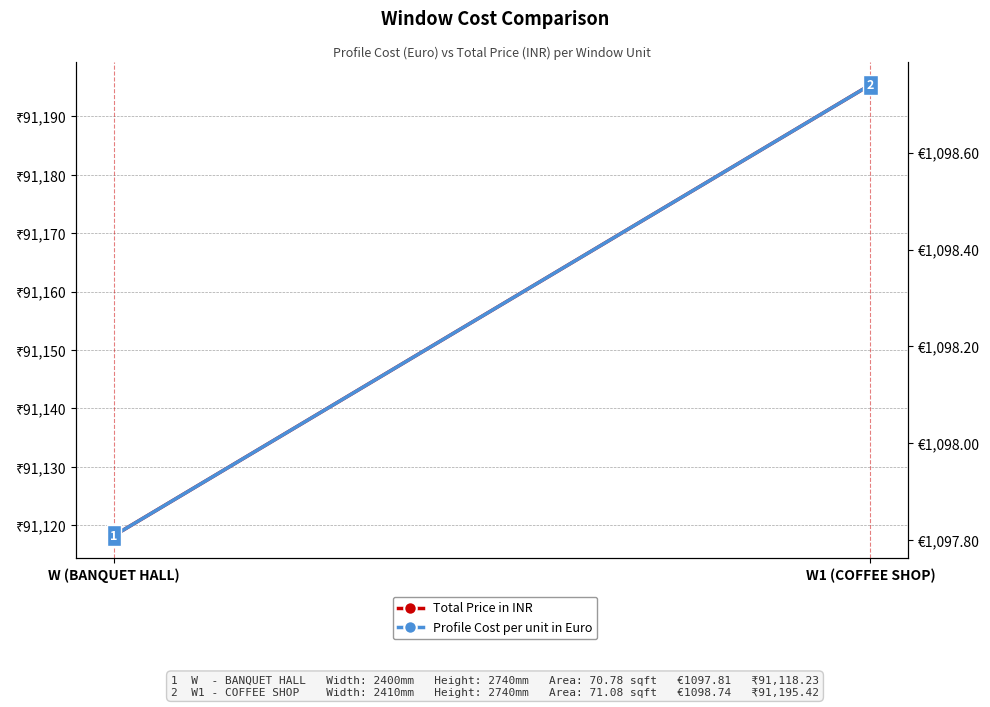

Is the value of Total Price in INR at W (BANQUET HALL) greater than the value of Profile Cost per unit in Euro at W (BANQUET HALL)?

Yes